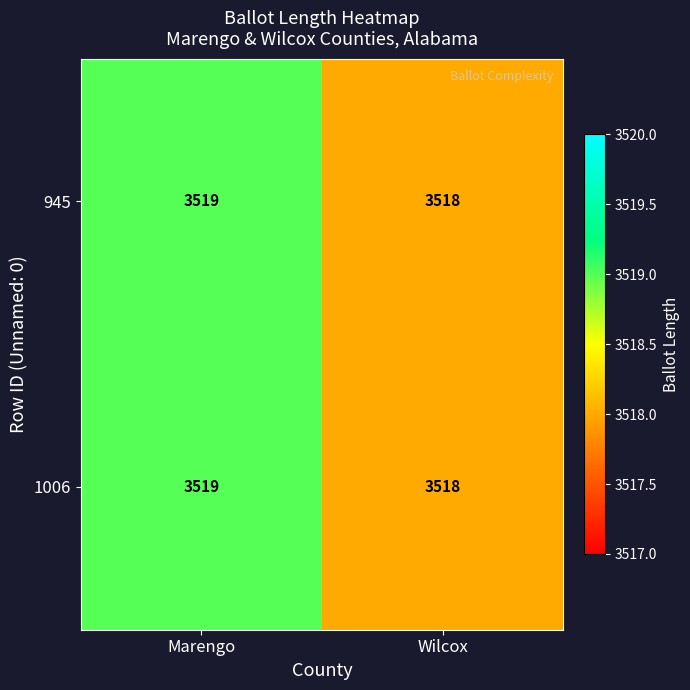

Rank the categories by 1006 value from highest to lowest.

Marengo, Wilcox